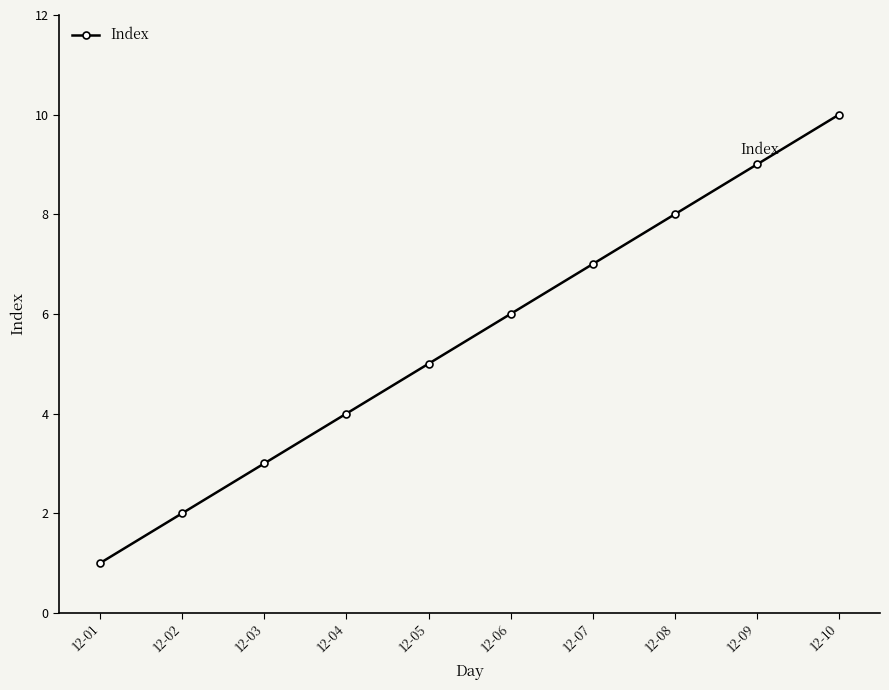

The chart shows a value of 10 at 12-10. True or false?

True